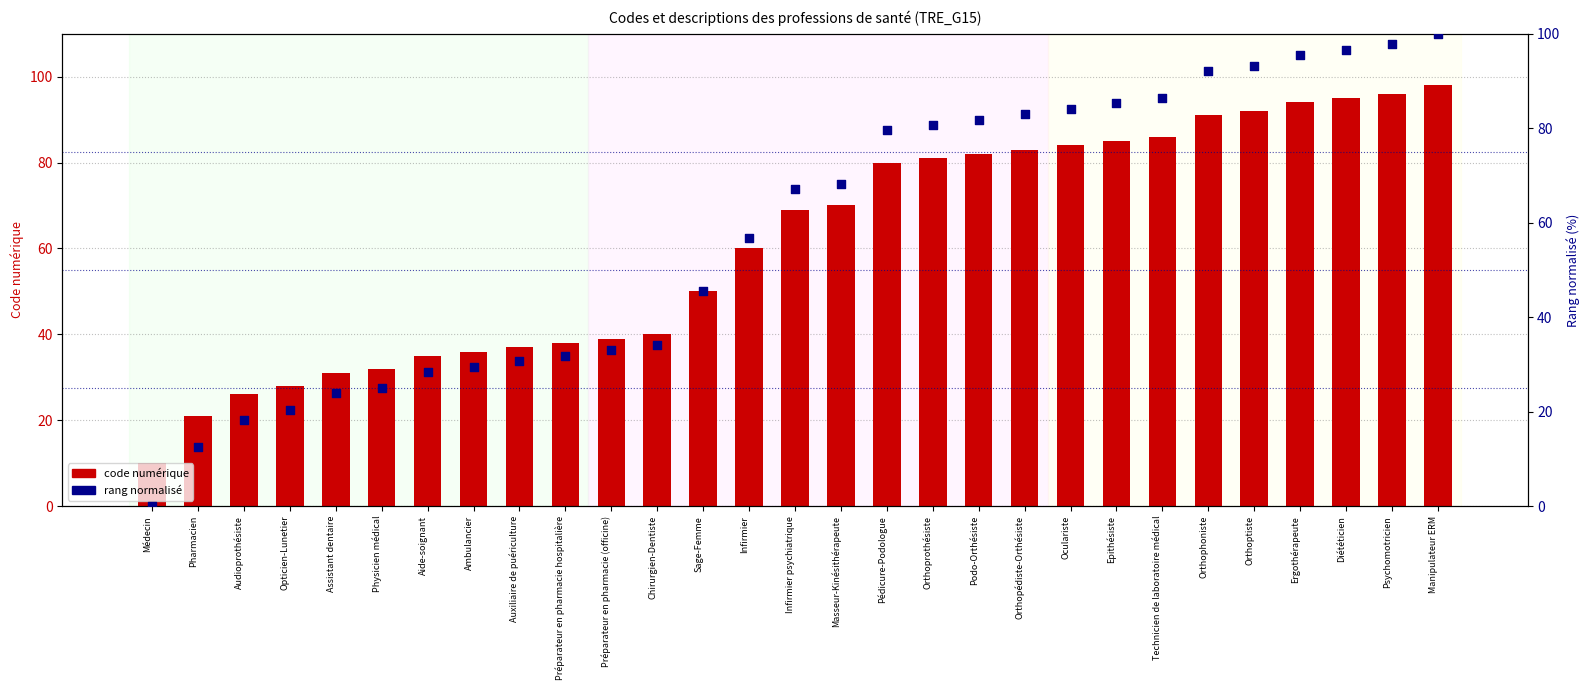

What is the total value across all series at Infirmier psychiatrique?

136.0